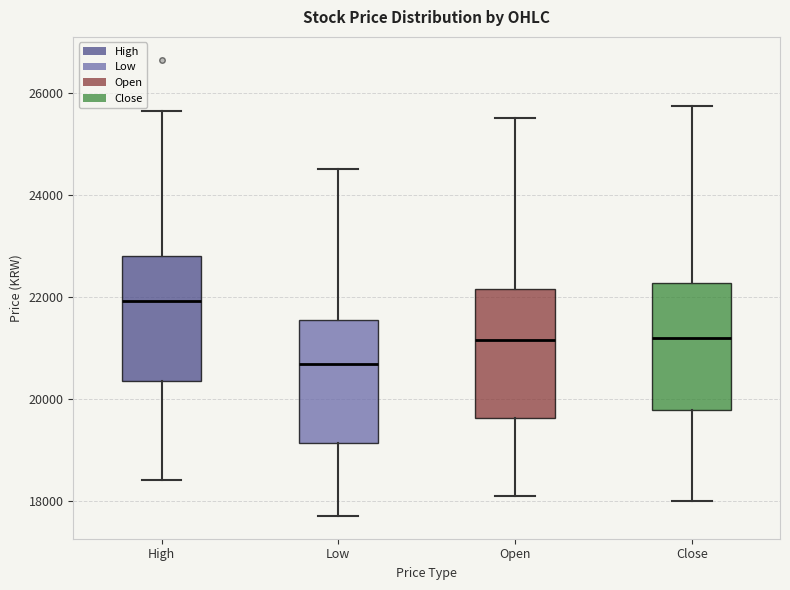

Reading left to right, read every box against the y-axis: the position of its median line, the range the box covers, and the ends of its whiskers. The values are not printed on the chart, so give them approximately, as read against the axis.

High: median 22000, box 20400 to 22800, whiskers 18400 to 25600
Low: median 20600, box 19200 to 21600, whiskers 17800 to 24600
Open: median 21200, box 19600 to 22200, whiskers 18200 to 25600
Close: median 21200, box 19800 to 22200, whiskers 18000 to 25800